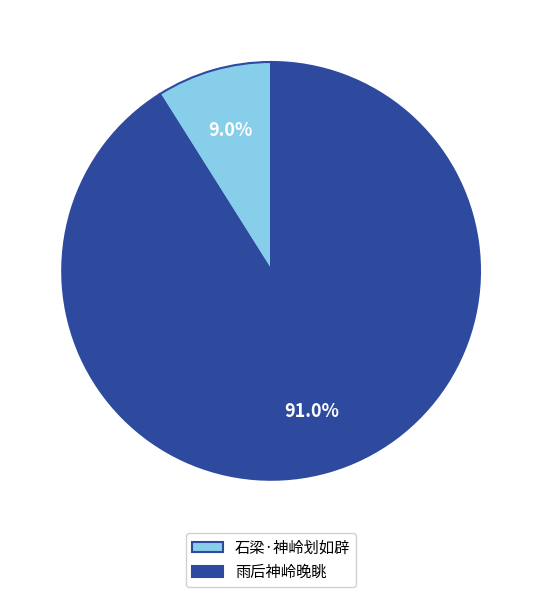

Is it true that 石梁·神岭划如辟 is 9% of the pie?

True